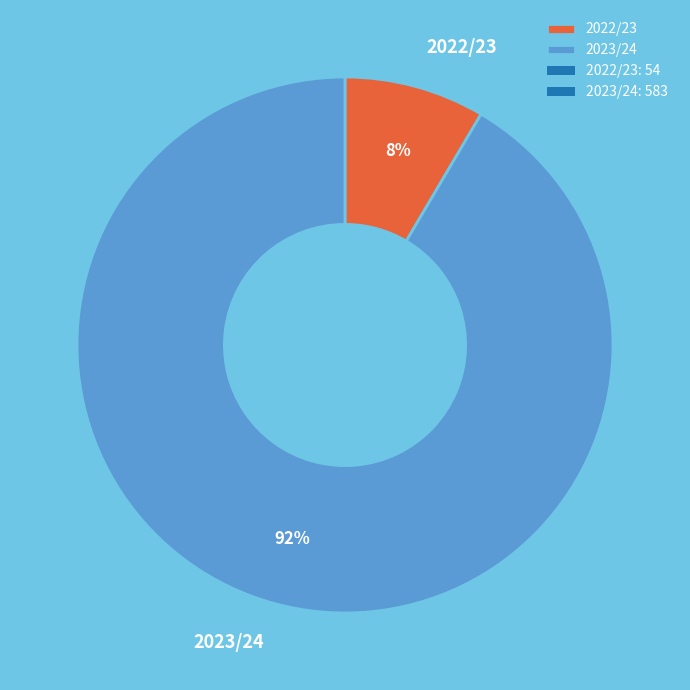

How many segments does this pie chart have?

2